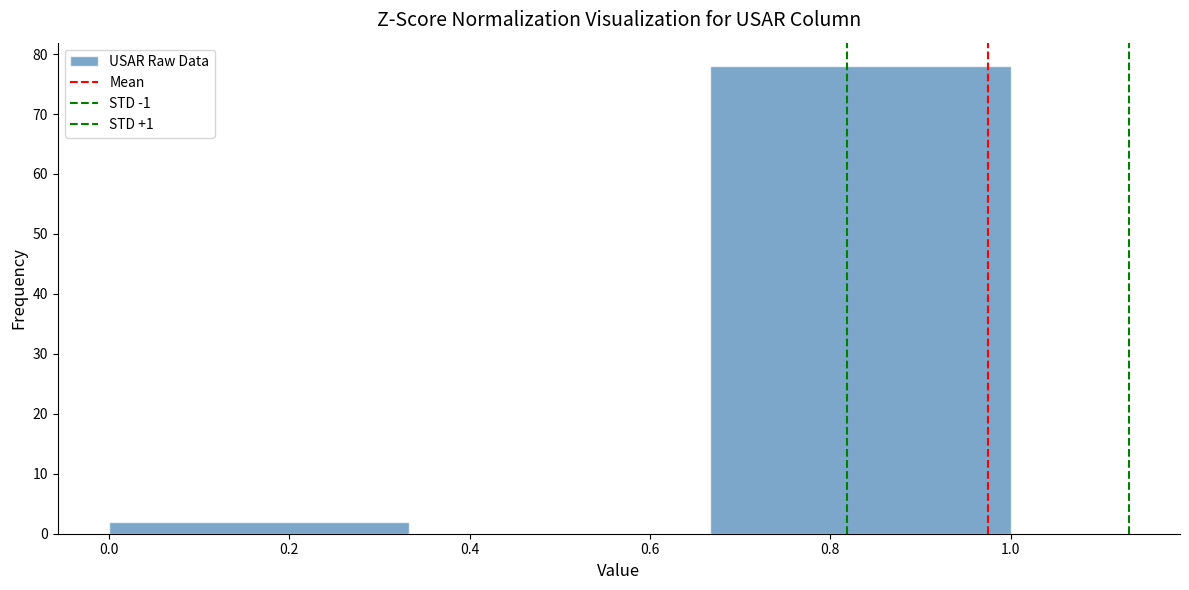

Reading left to right, list every bar in this chart as the range it spans on the x-axis followed by its height. Neither the bar edges nor the heights are printed on the chart, so give them approximately, as read against the axes.

0.00 to 0.34: 2
0.34 to 0.66: 0
0.66 to 1.00: 78